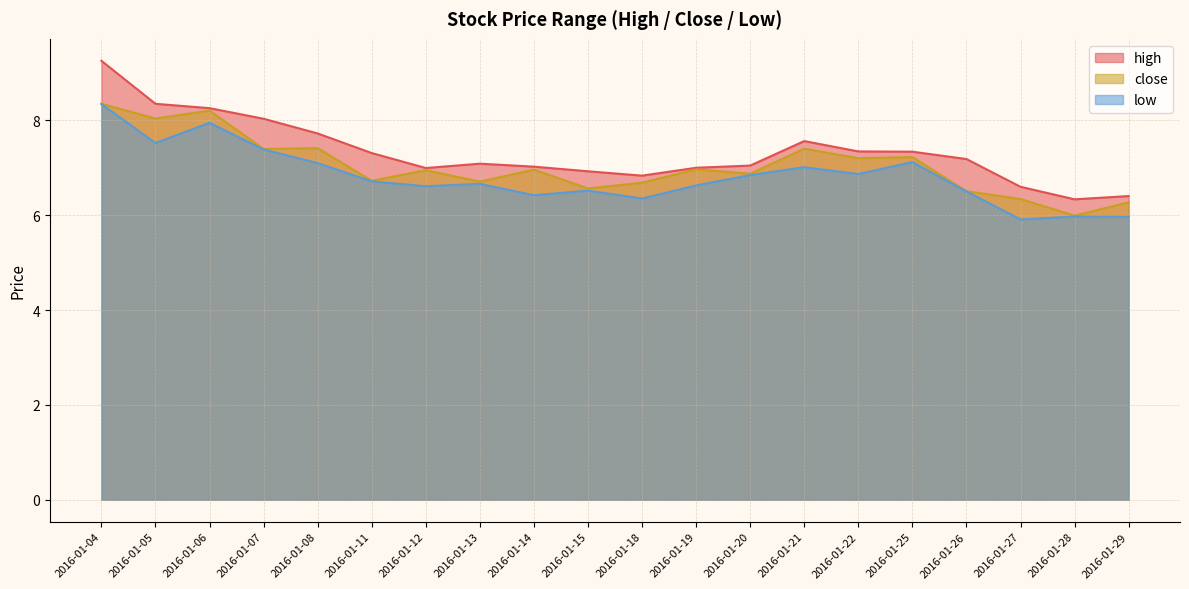

How many values in the high series exceed 7?

13